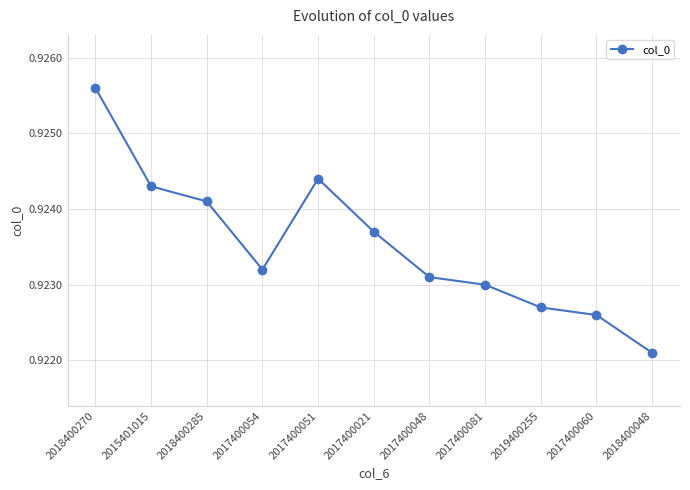

What is the label of the 9th point from the right?

2018400285